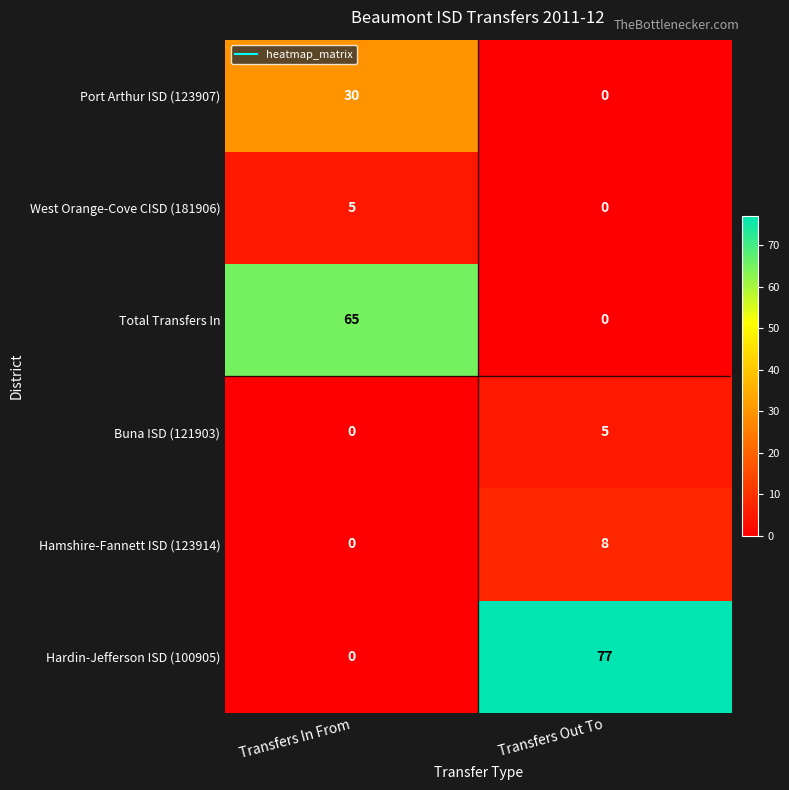

What is the total value across all series at Transfers Out To?

90